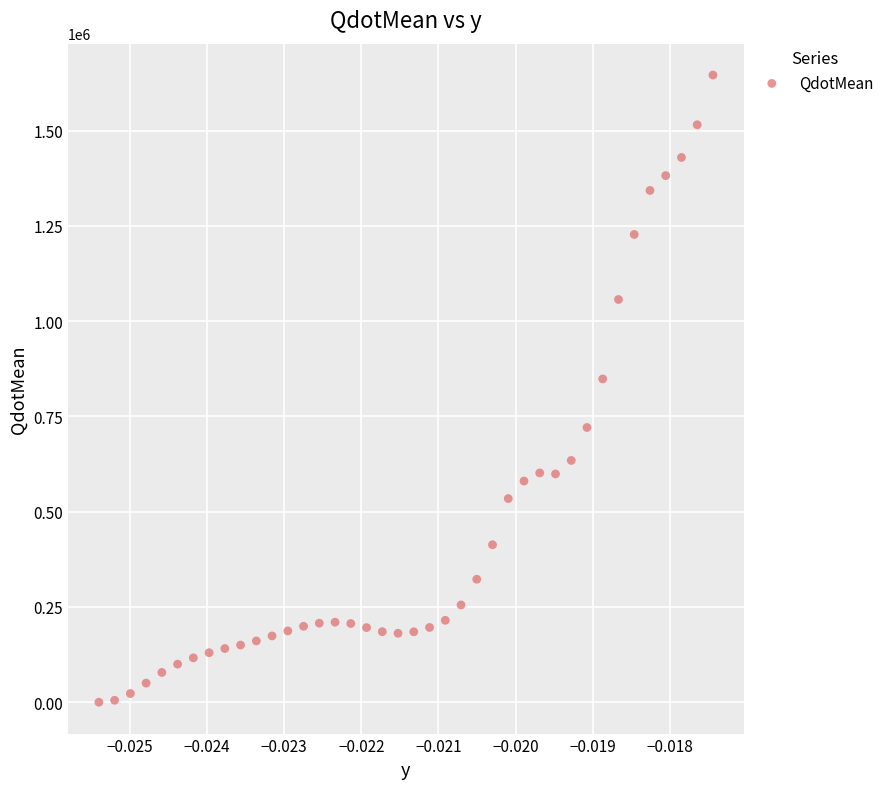

What is the range of Y values (max minus min)?

1645830.0